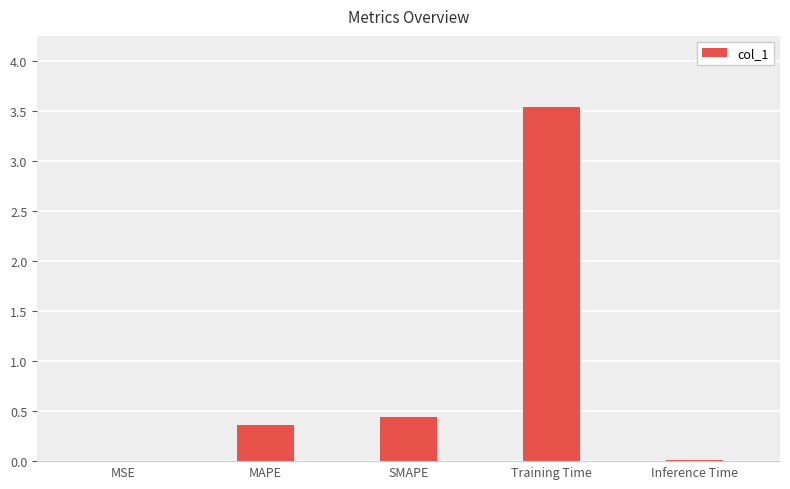

The value at MAPE is 0.4. True or false?

True